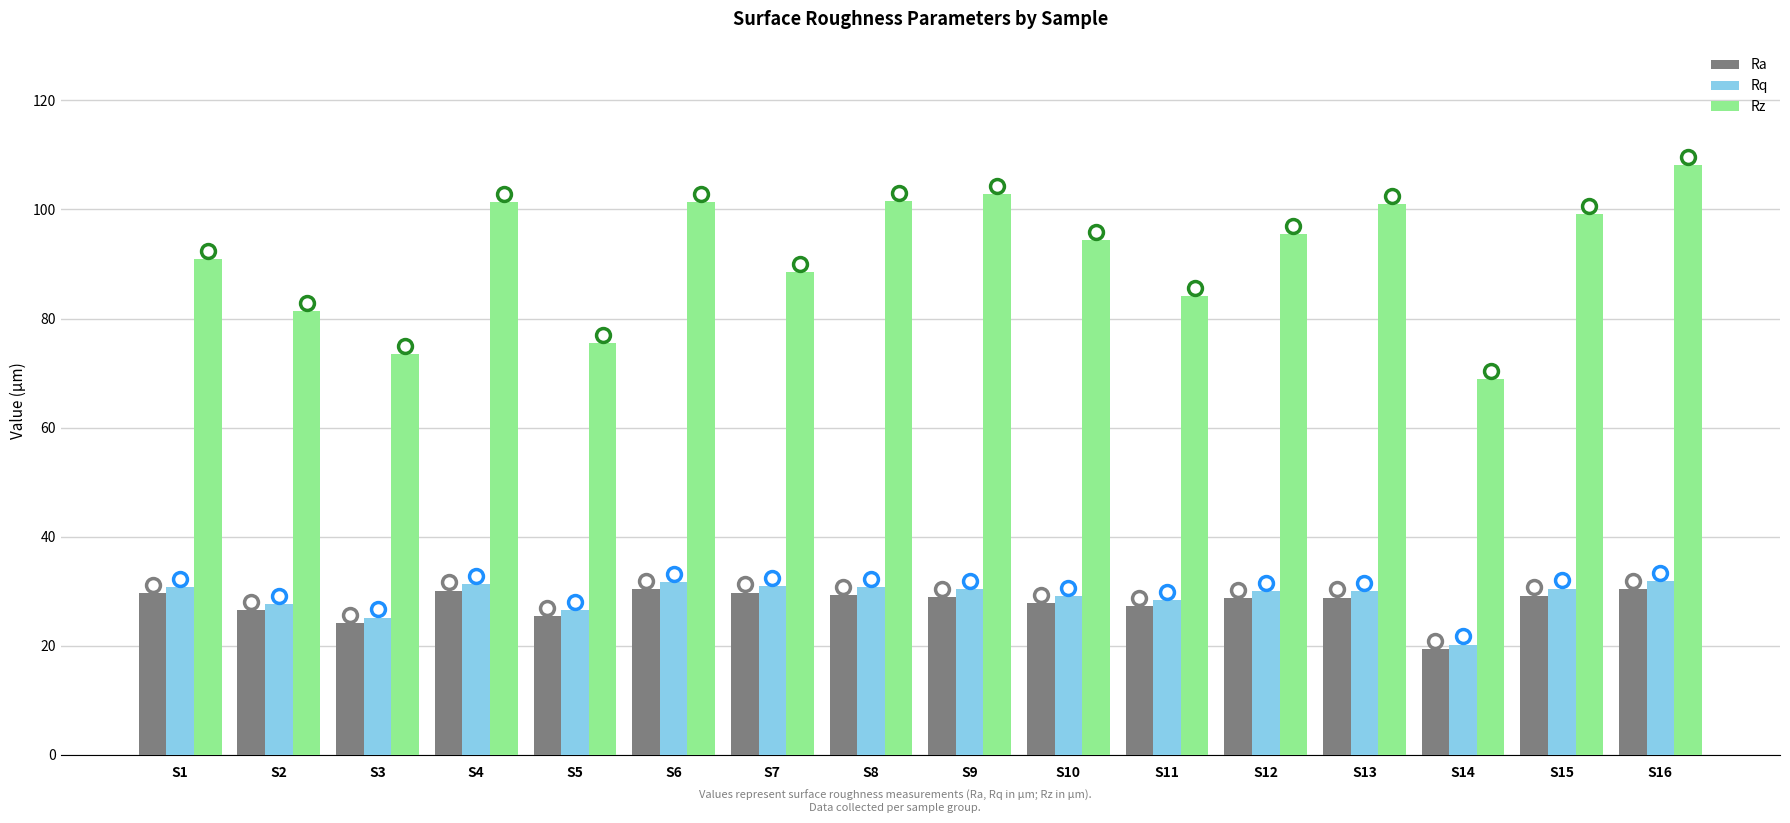

What is the difference between the Rq values at S2 and S16?

4.3